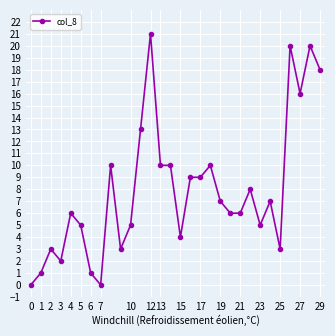

True or false: there are more than 1 points higher than both neighbors.

True